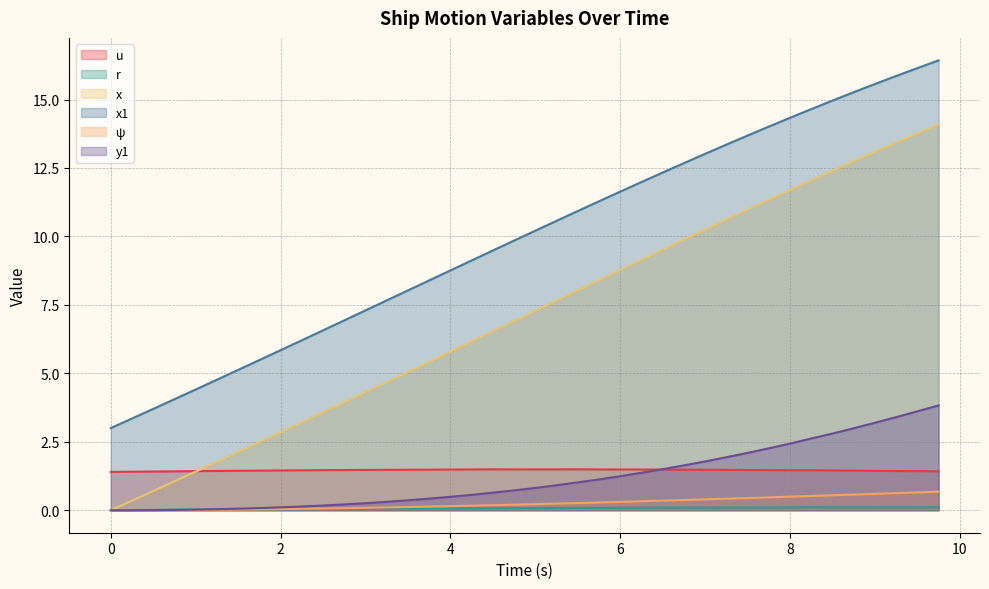

Which series has the largest range (max minus min)?

x